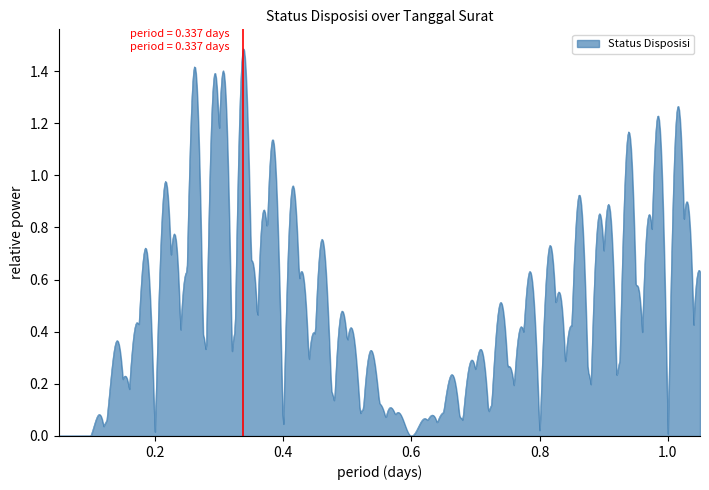

Does the chart have visible grid lines?

No